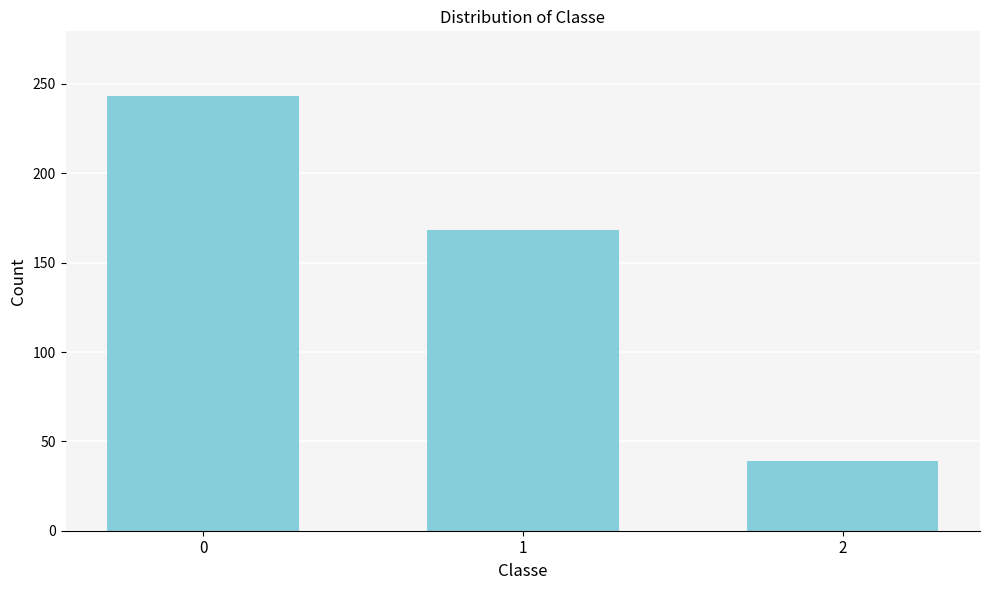

Reading left to right, extract all data points from this chart.

243	168	39